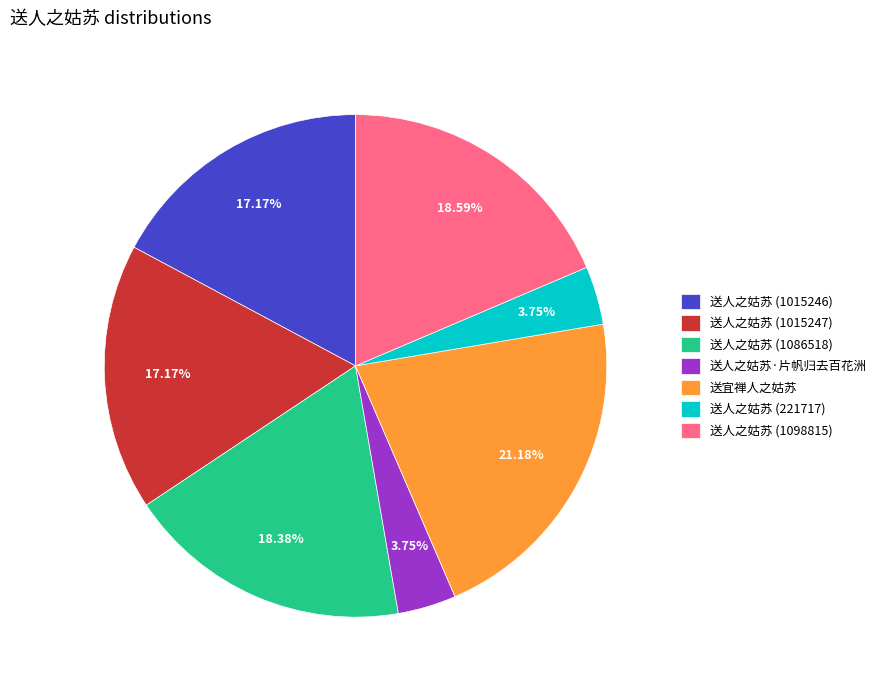

How many segments does this pie chart have?

7